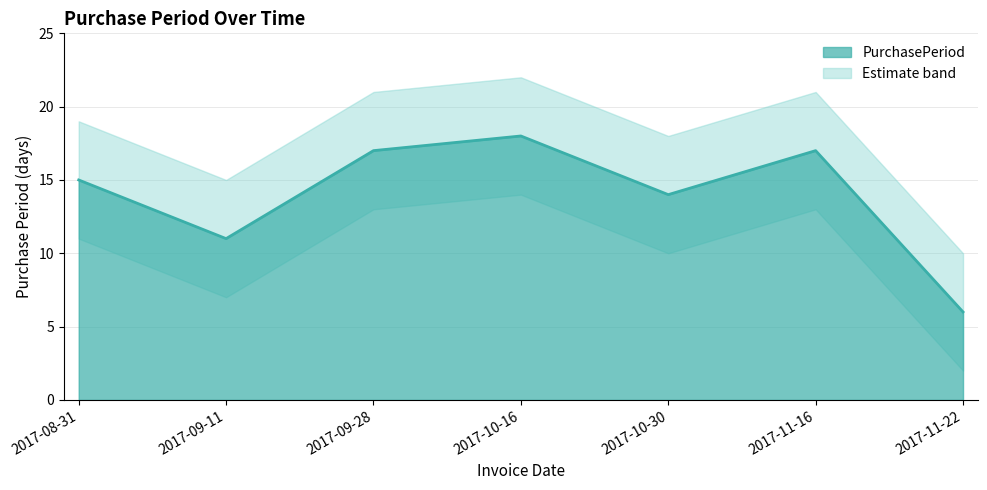

What is the ratio of the value at 2017-08-31 to the value at 2017-09-28?

0.9